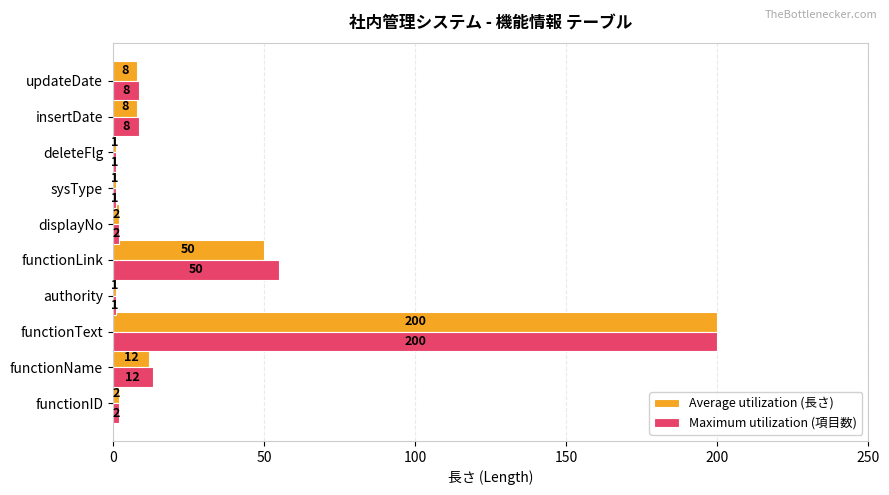

At which label is Average utilization (長さ) closest to 100?

functionLink